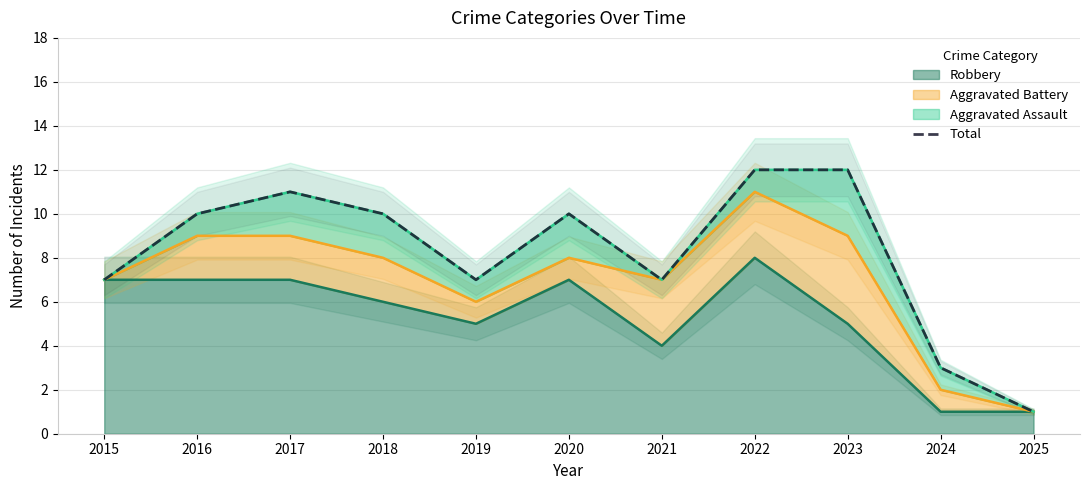

What is the value of the 10th point from the left?

3